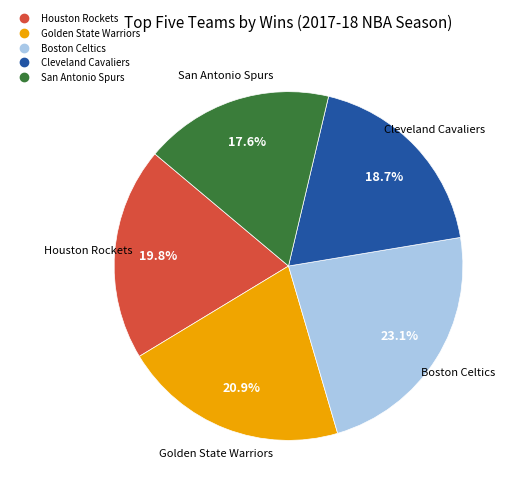

How many slices are in this pie chart?

5